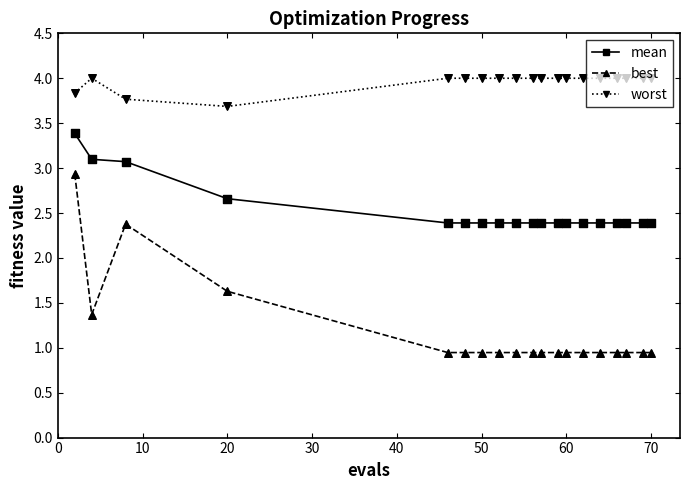

At how many categories does at least one series exceed 2?

19